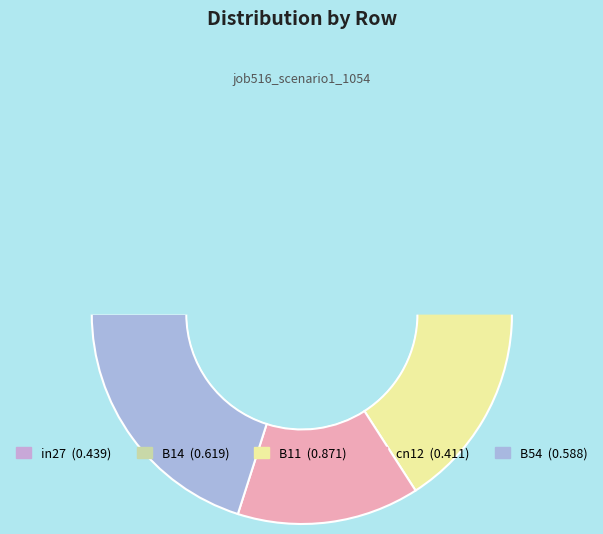

How many slices are in this pie chart?

5